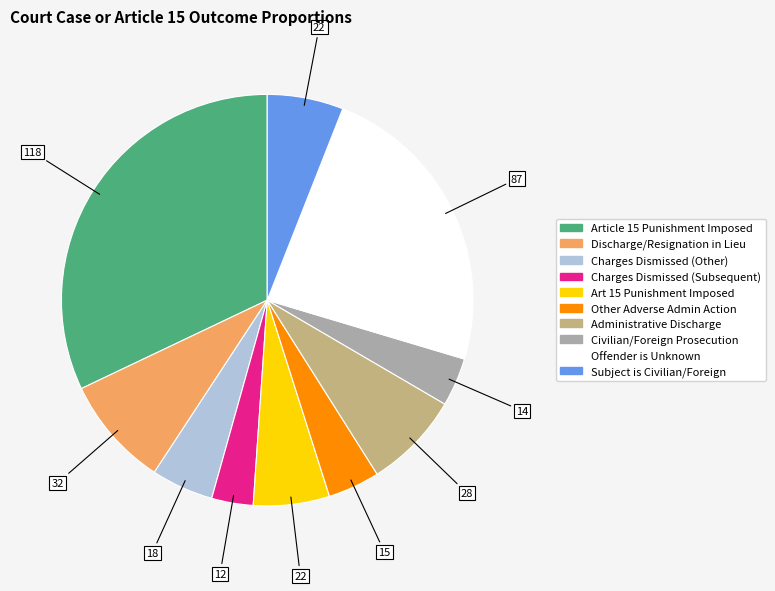

Does any single category account for the majority?

No